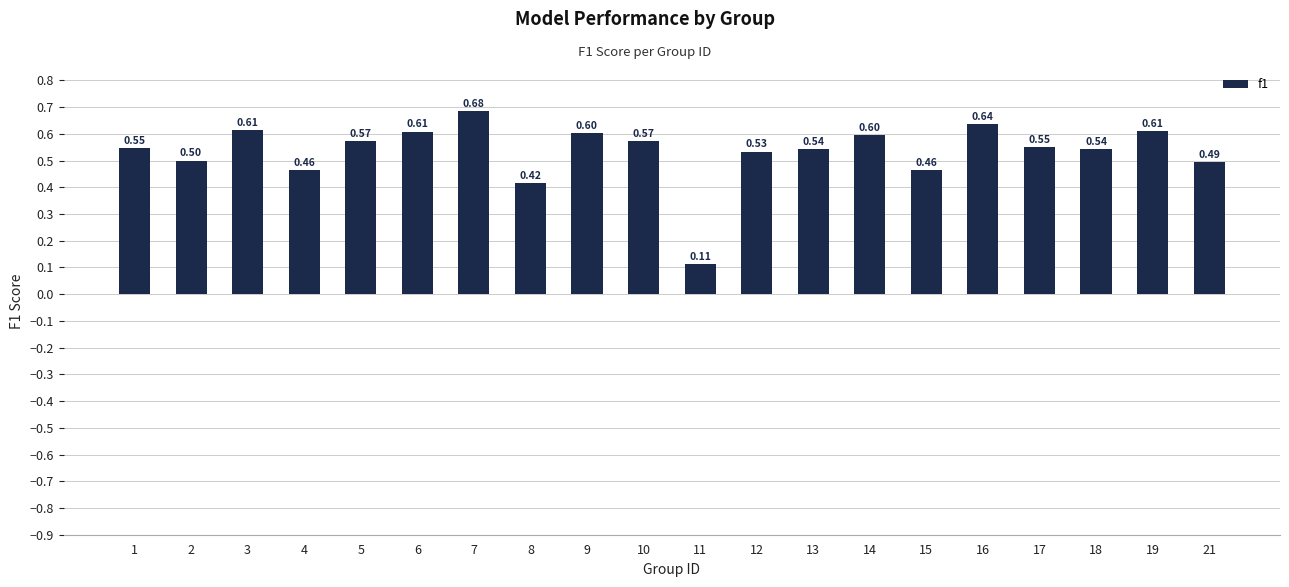

Is it true that the value at 10 is 0.9?

False